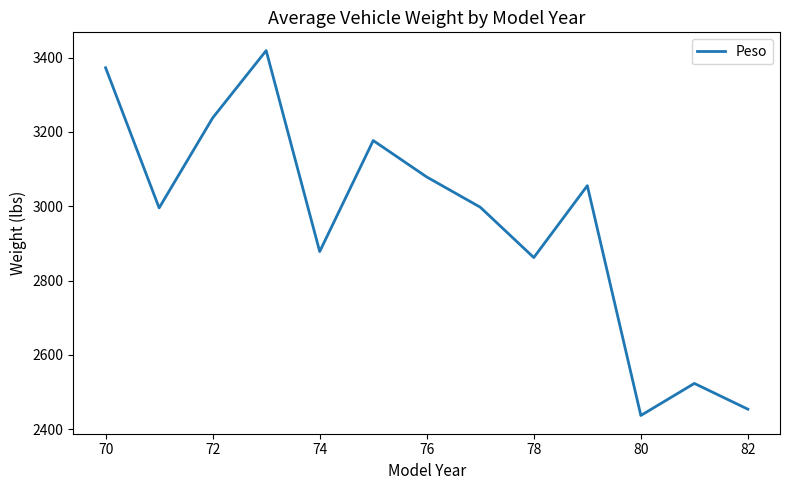

What is the maximum value shown in the chart?

3419.0